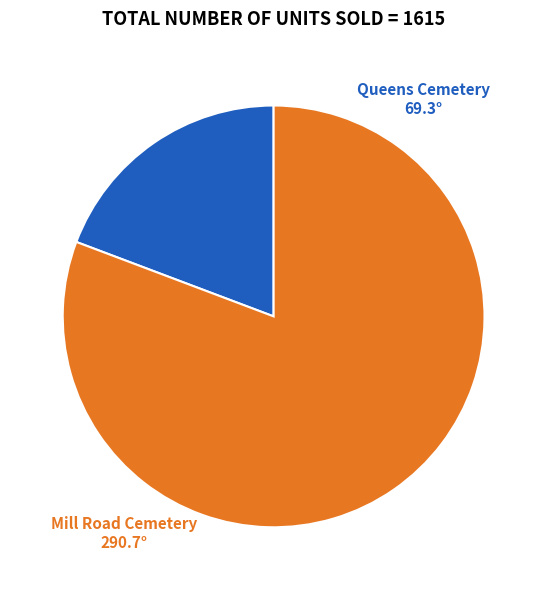

How many slices are in this pie chart?

2